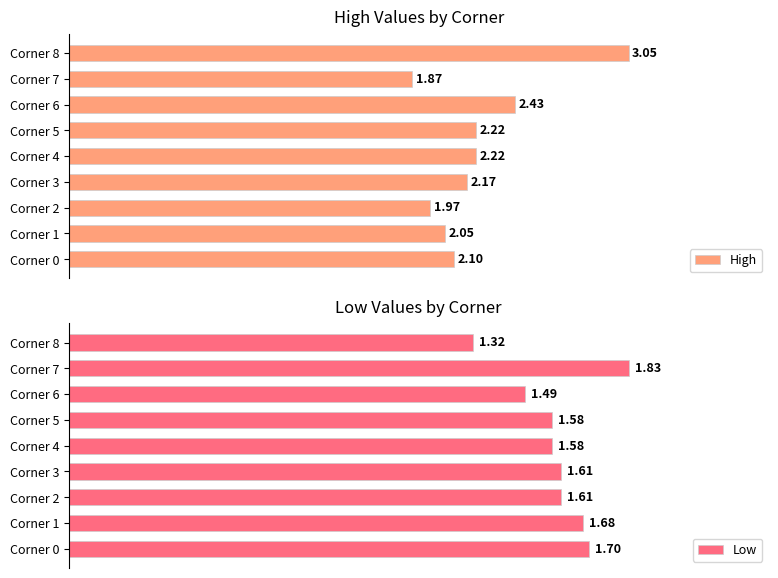

What is the difference between the highest and lowest values at Corner 3?

0.6